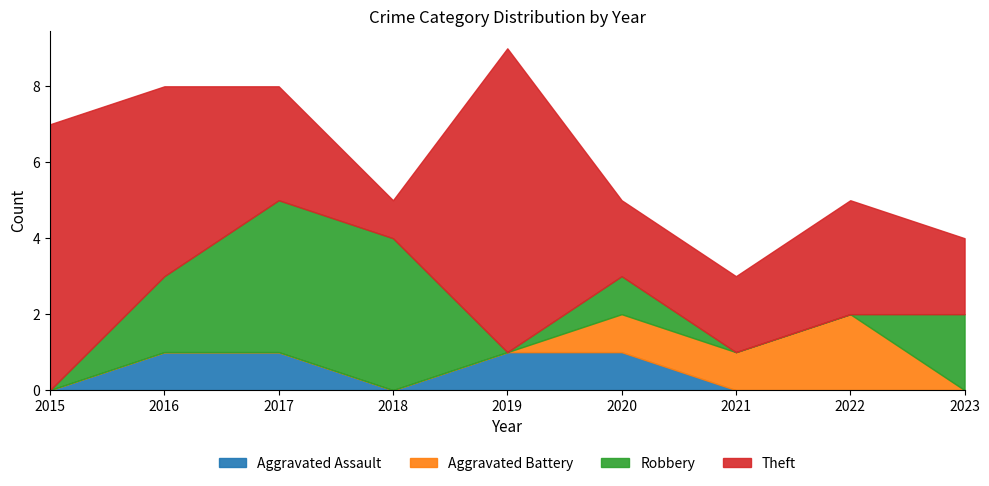

What is the total value across all series at 2017?

8